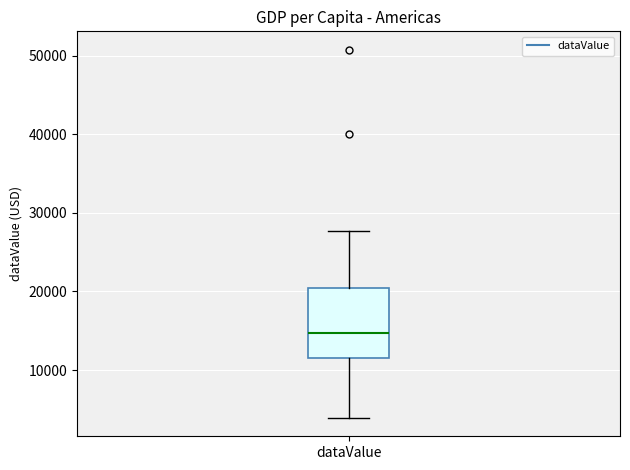

Transcribe this box plot: give where the median line is, the range the box spans, and where the two whiskers end, as read against the y-axis. The values are not printed on the chart, so give them approximately, as read against the axis.

median 15000, box 12000 to 20000, whiskers 4000 to 28000